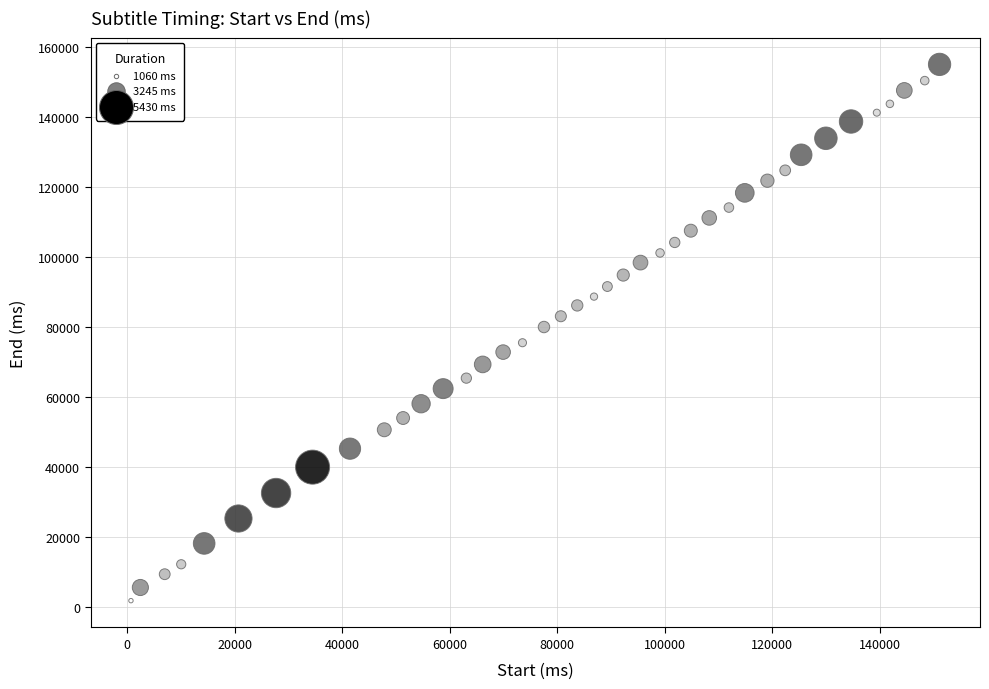

What is the range of Y values (max minus min)?

153270